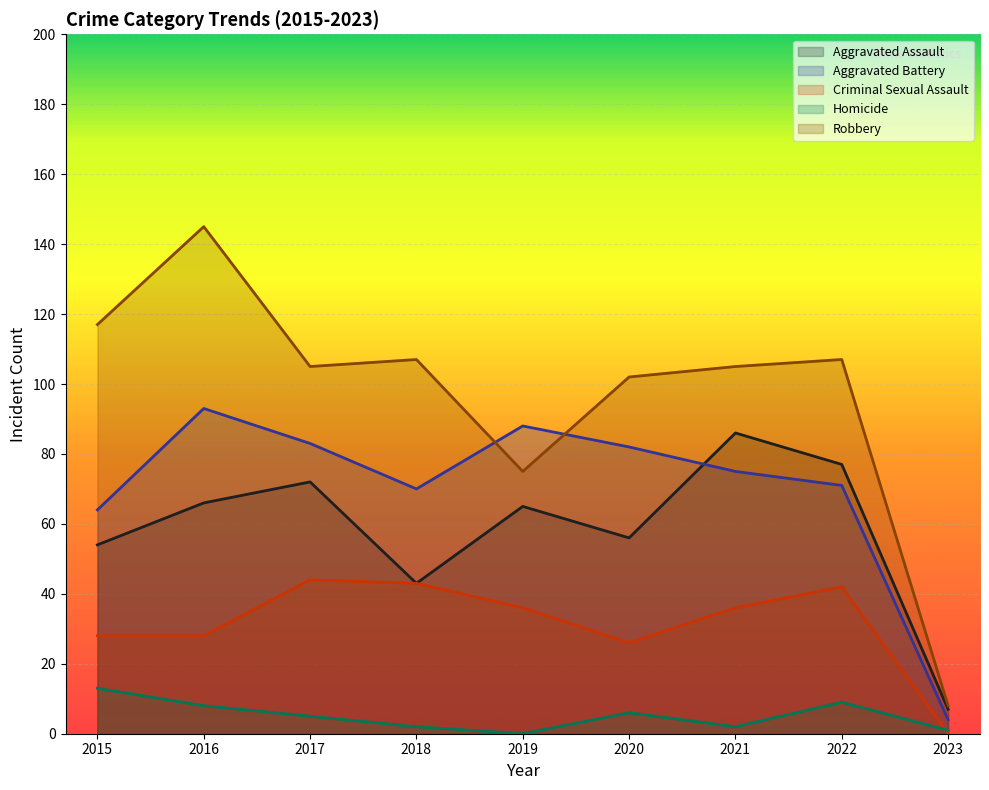

Is it true that Robbery equals 8 at 2023?

True